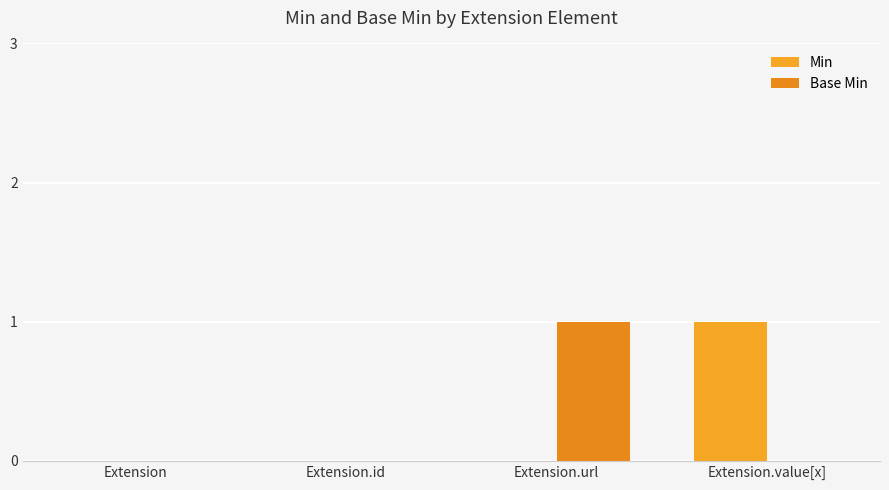

Is it true that Min equals 0 at Extension.id?

True